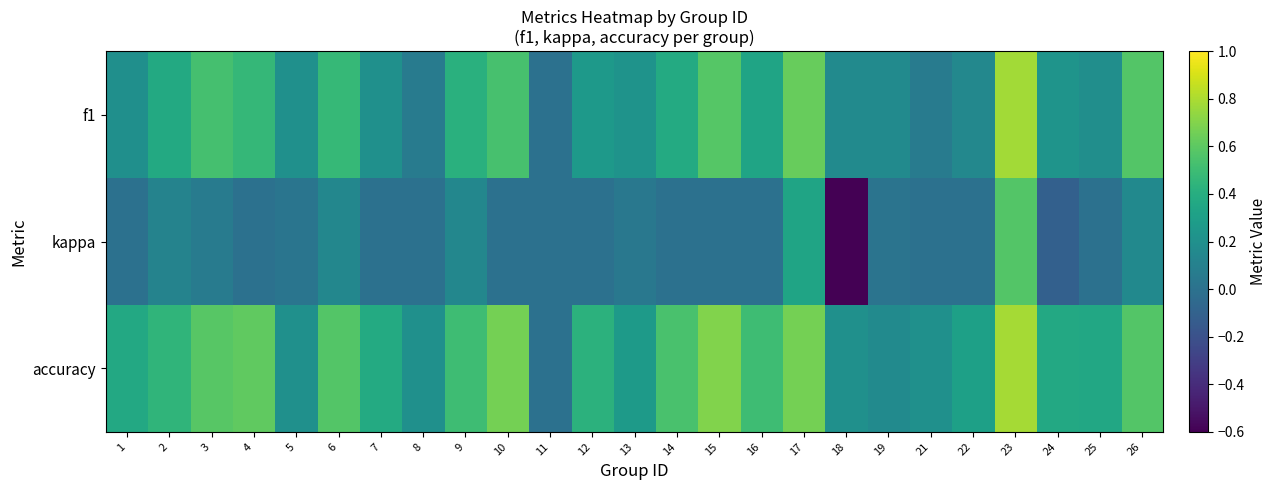

Reading left to right, extract all data points from this chart.

f1: 1=0.2	2=0.4	3=0.5	4=0.5	5=0.2	6=0.5	7=0.2	8=0.1	9=0.4	10=0.5	11=0.0	12=0.3	13=0.2	14=0.4	15=0.6	16=0.3	17=0.6	18=0.2	19=0.2	21=0.1	22=0.1	23=0.8	24=0.2	25=0.2	26=0.6
kappa: 1=0.0	2=0.1	3=0.1	4=0.0	5=0.0	6=0.1	7=0.0	8=0.0	9=0.1	10=0.0	11=0.0	12=0.0	13=0.0	14=0.0	15=0.0	16=0.0	17=0.3	18=-0.6	19=0.0	21=0.0	22=0.0	23=0.6	24=-0.1	25=0.0	26=0.2
accuracy: 1=0.4	2=0.4	3=0.6	4=0.6	5=0.2	6=0.6	7=0.4	8=0.2	9=0.5	10=0.7	11=0.0	12=0.4	13=0.3	14=0.5	15=0.7	16=0.5	17=0.7	18=0.2	19=0.2	21=0.2	22=0.3	23=0.8	24=0.4	25=0.4	26=0.6